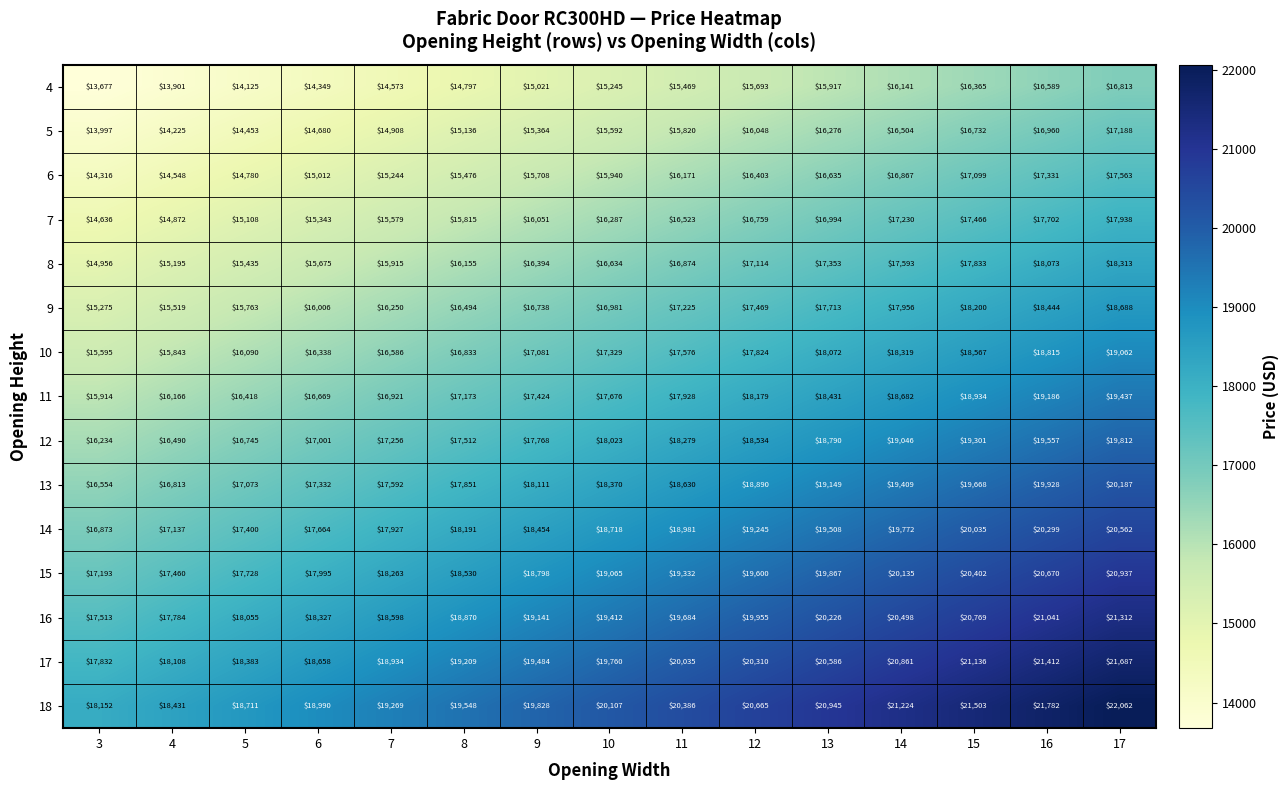

Which series has the widest spread of values?

18